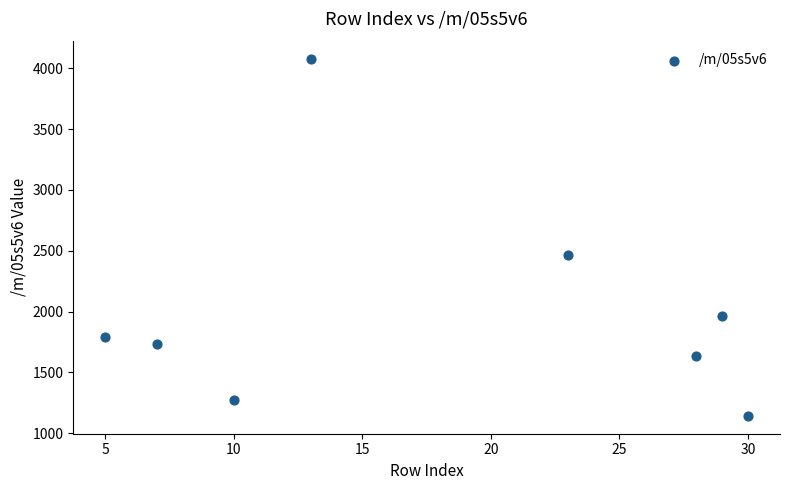

What Y value in the scatter plot is closest to 2611?

2464.2